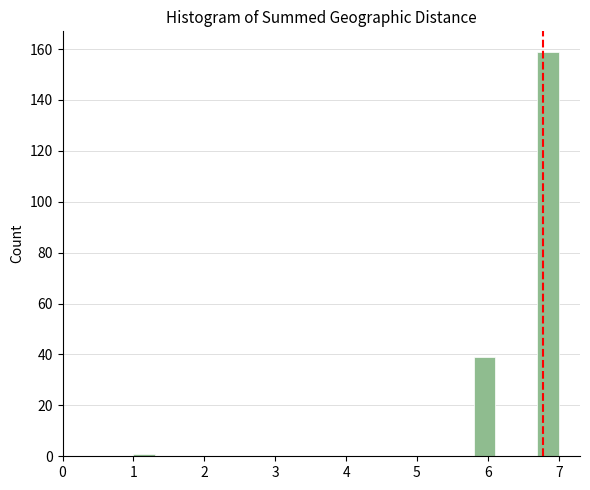

Around what value on the x-axis is the tallest bar? Give the approximate position of its centre, as read against the axis.

6.9